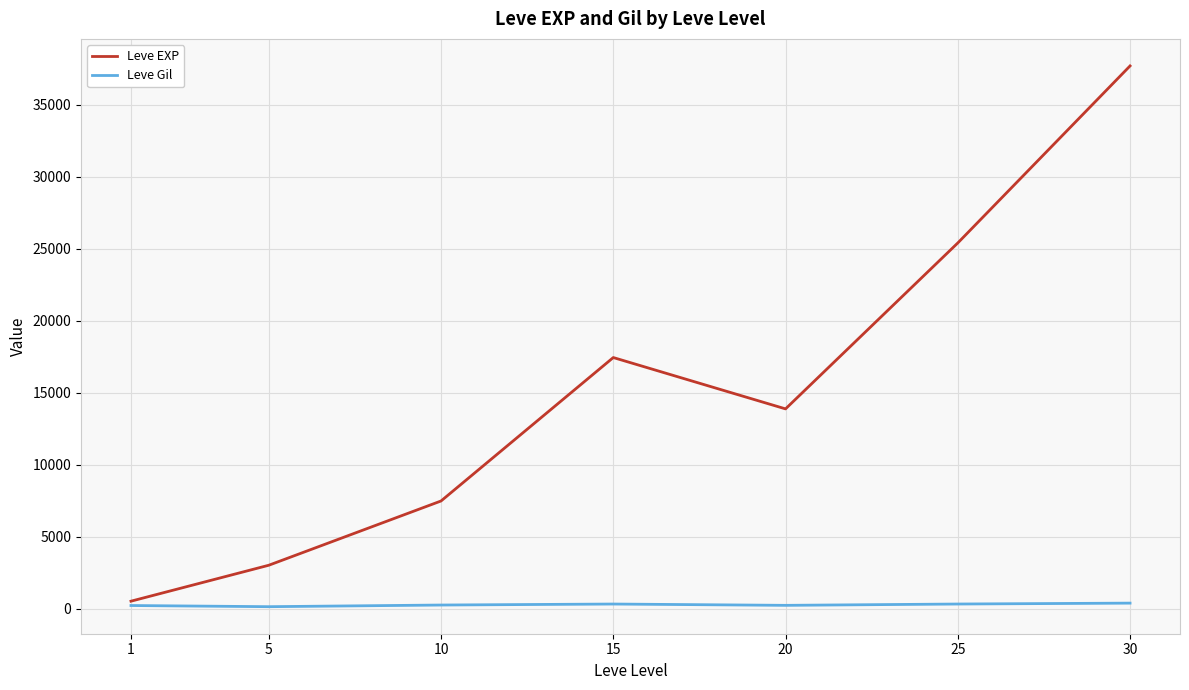

List the series in order of their peak value, lowest first.

Leve Gil, Leve EXP